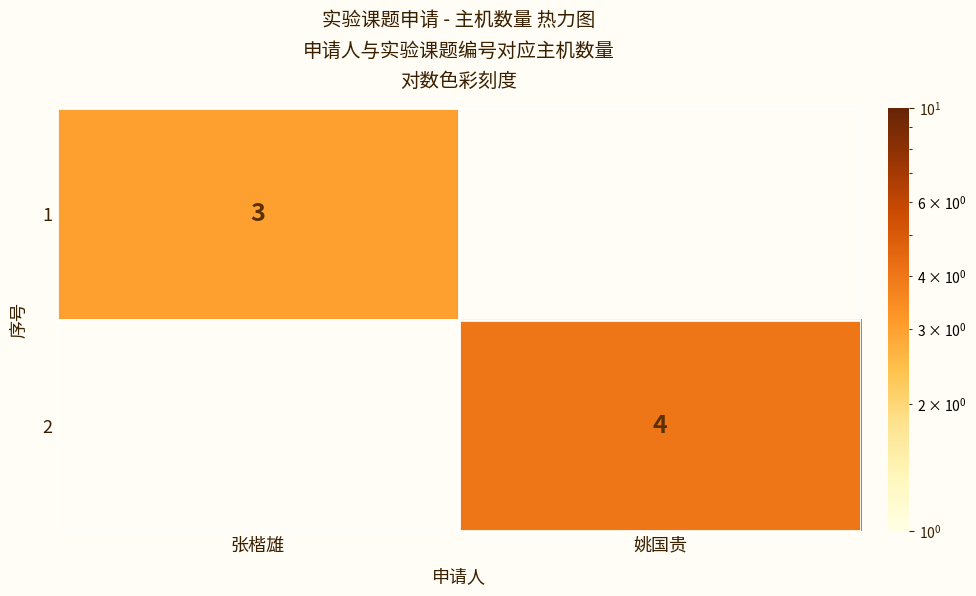

The value of 2 at 姚国贵 is 4. True or false?

True